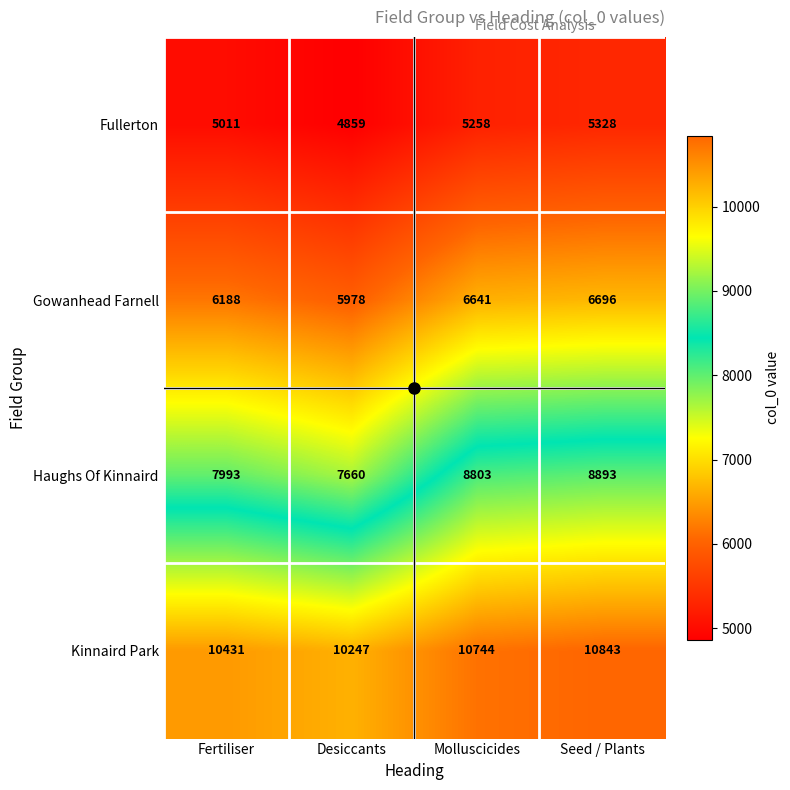

Which series has the widest spread of values?

Haughs Of Kinnaird